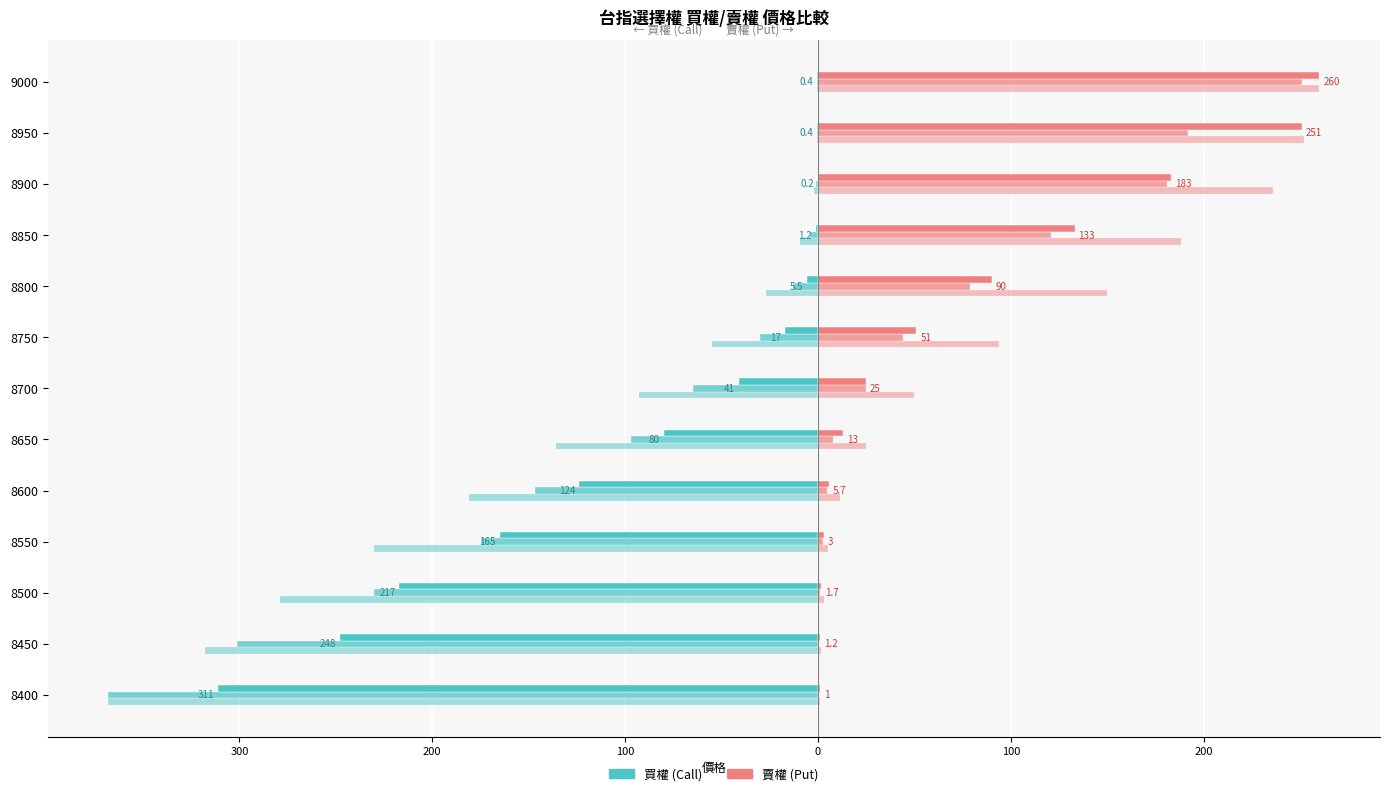

Reading left to right, what are all the values shown in this chart?

買權 買權最高價: -368.0	-318.0	-279.0	-230.0	-181.0	-136.0	-93.0	-55.0	-27.0	-9.5	-1.9	-0.5	-0.4
買權_買權開倉開盤: -368.0	-301.0	-230.0	-175.0	-147.0	-97.0	-65.0	-30.0	-13.0	-4.0	-0.9	-0.4	-0.4
買權_買權開倉收盤: -311.0	-248.0	-217.0	-165.0	-124.0	-80.0	-41.0	-17.0	-5.5	-1.2	-0.2	-0.4	-0.4
賣權 賣權最高價: 1.2	1.8	3.2	5.0	11.5	25.0	50.0	94.0	150.0	188.0	236.0	252.0	260.0
賣權_賣權開倉開盤: 0.7	0.5	1.0	2.6	4.5	8.0	25.0	44.0	79.0	121.0	181.0	192.0	251.0
賣權_賣權開倉收盤: 1.0	1.2	1.7	3.0	5.7	13.0	25.0	51.0	90.0	133.0	183.0	251.0	260.0